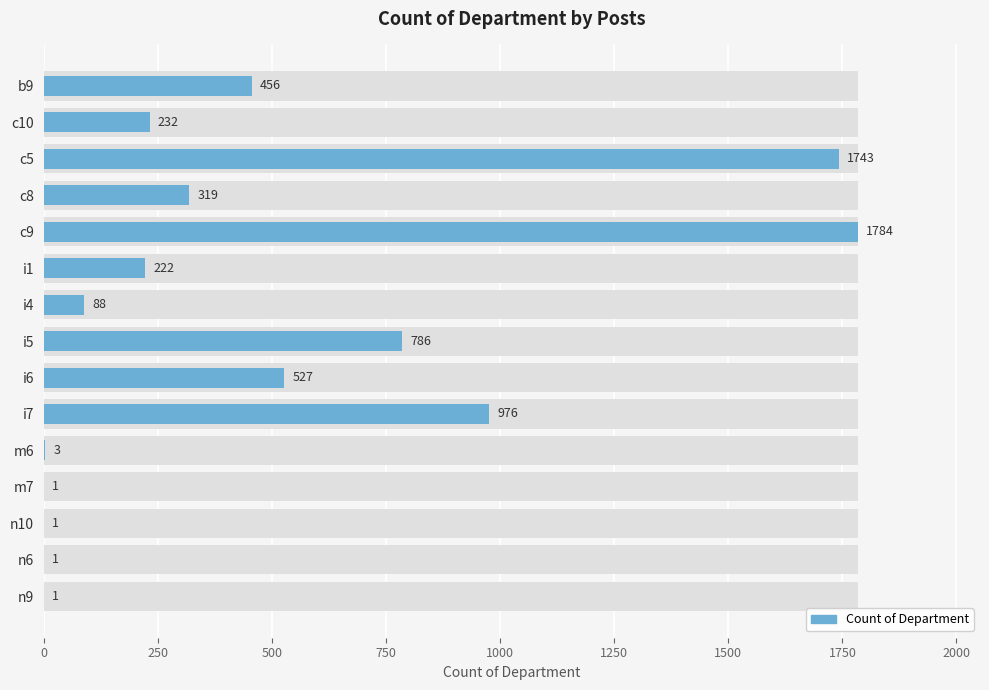

Approximately how many times larger is the value at n6 compared to n9?

1.0